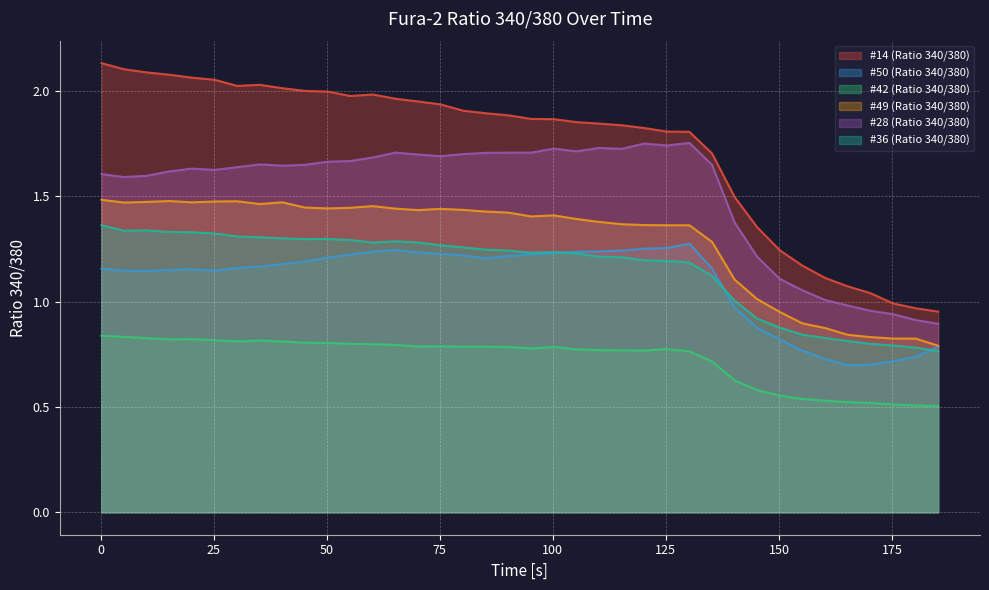

What is the value of the #36 (Ratio 340/380) point at the 34th from the left?

0.8